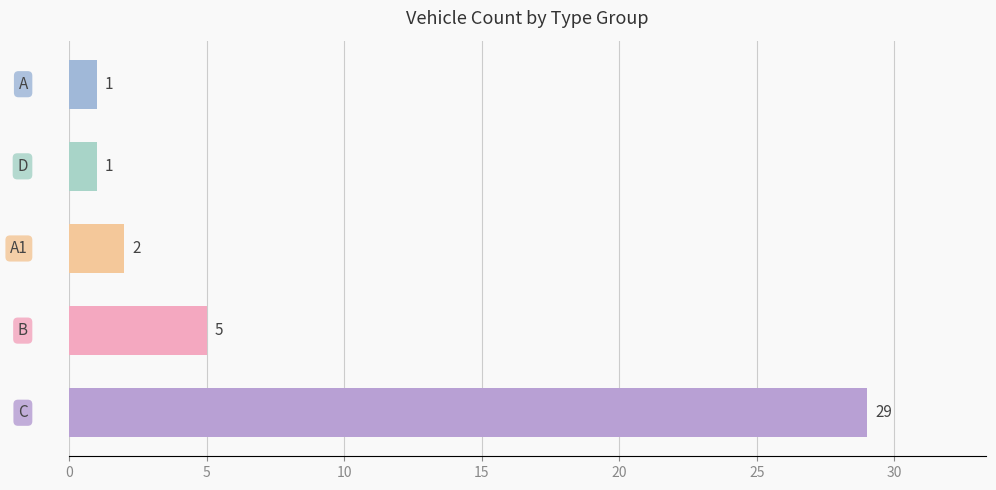

What is the average value?

8